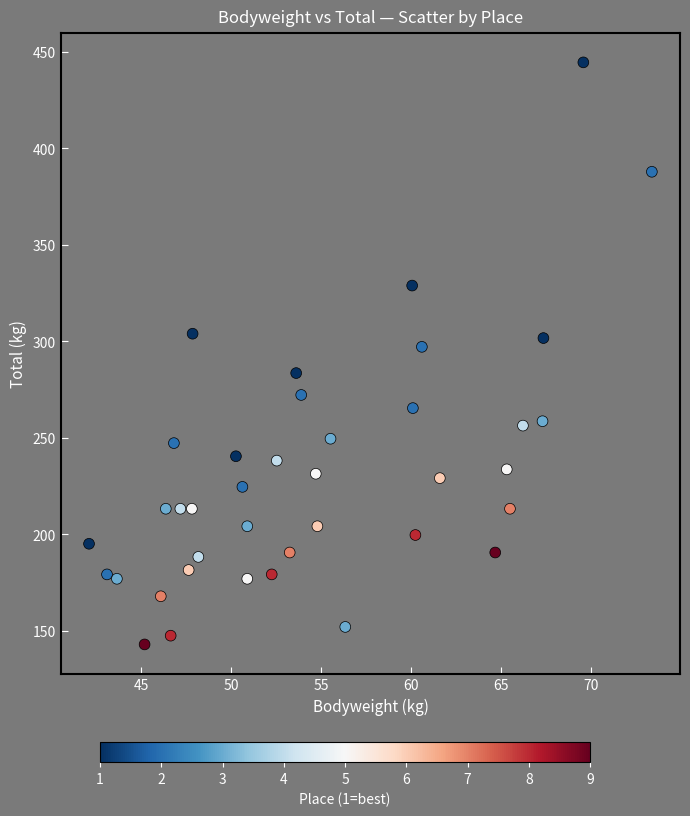

What Y value in the scatter plot is closest to 293?

297.1